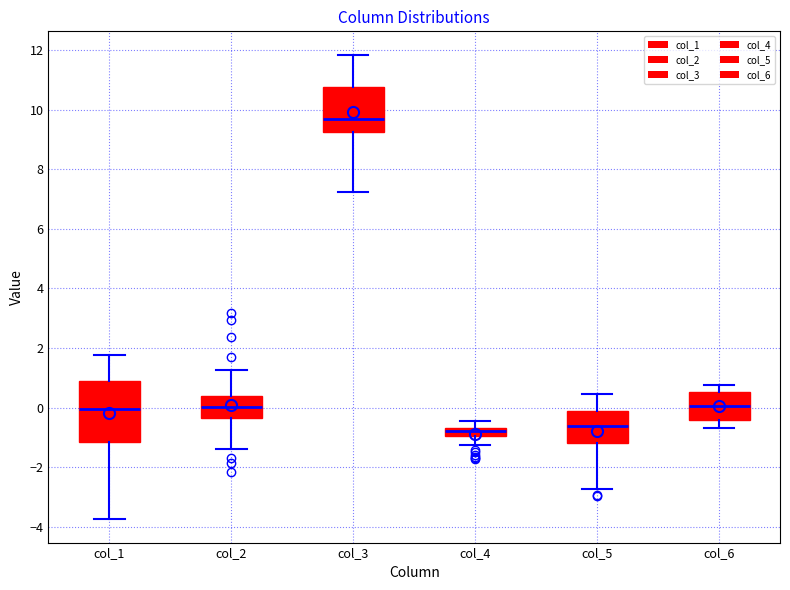

Which box is the tallest, from its lower edge to its upper edge?

col_1